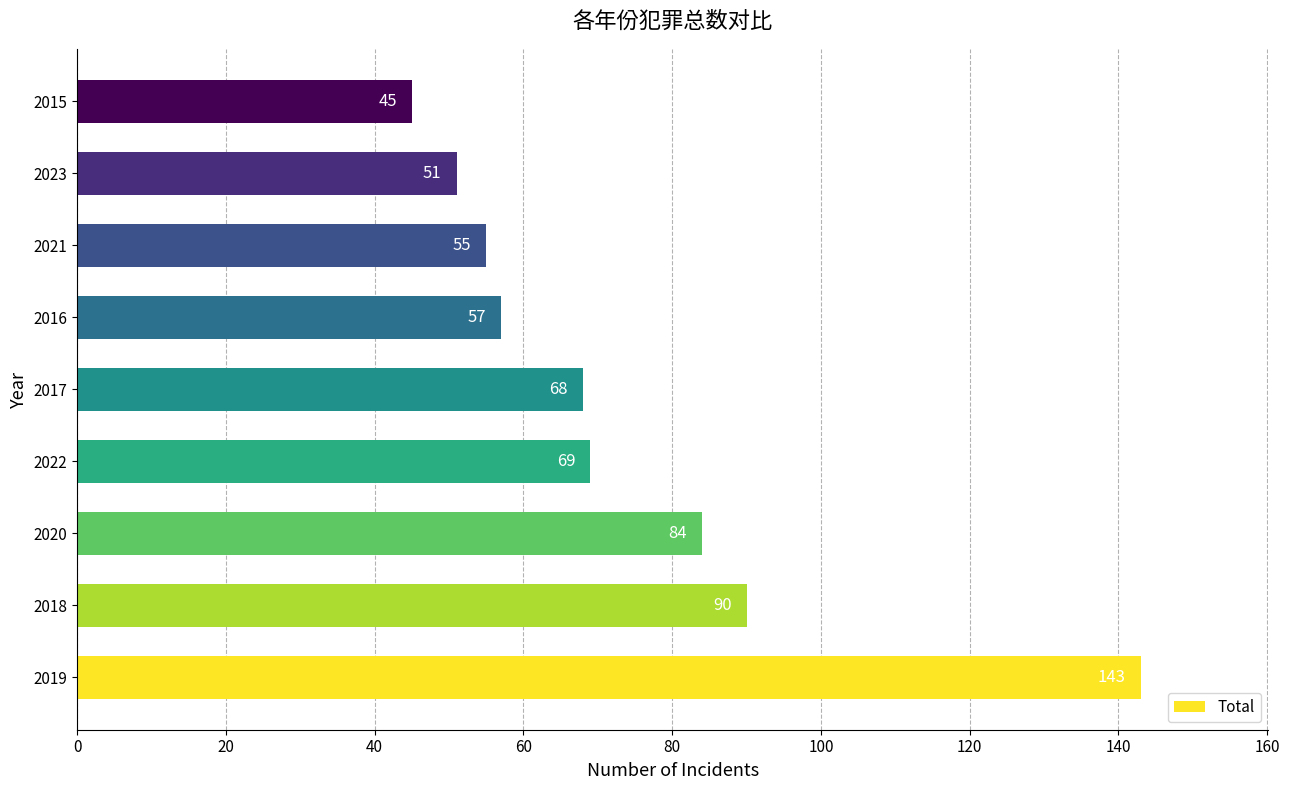

True or false: the data shows 140 at 2018.

False